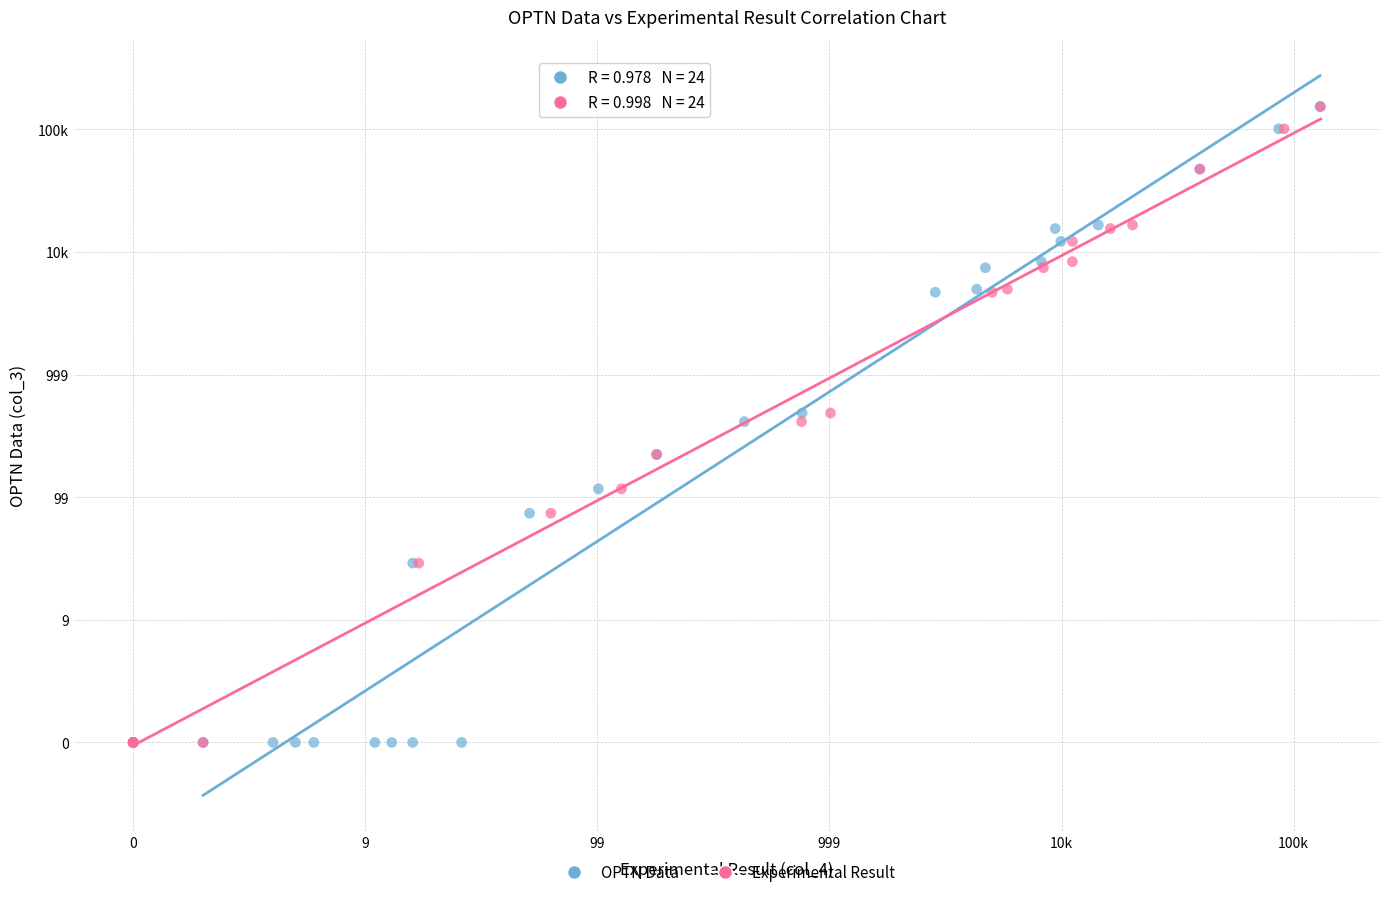

What are all the series names shown in the legend?

OPTN Data, Experimental Result